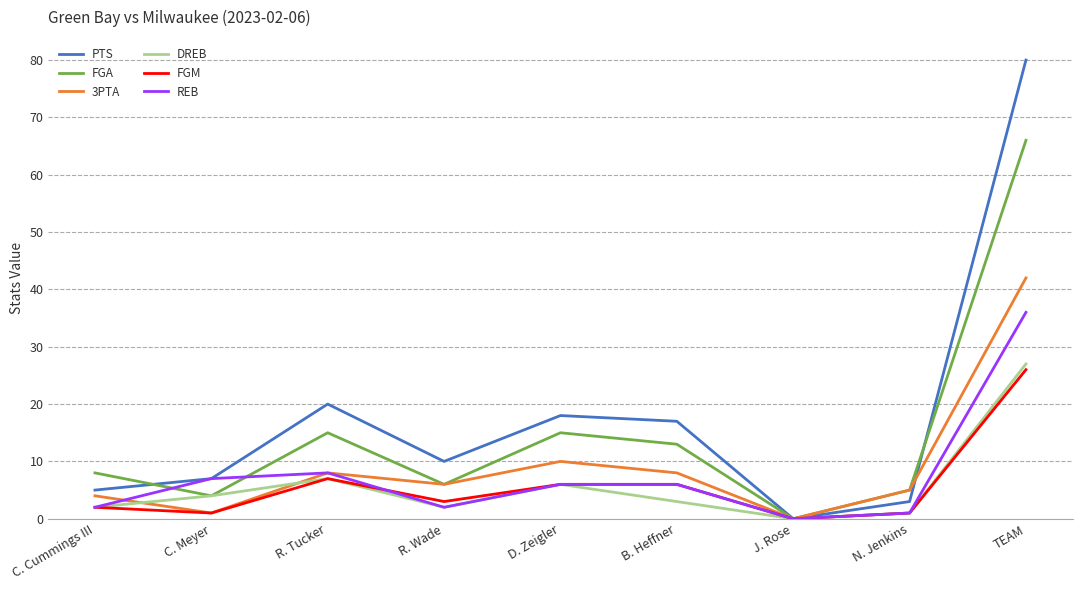

What position from the left is R. Wade?

4